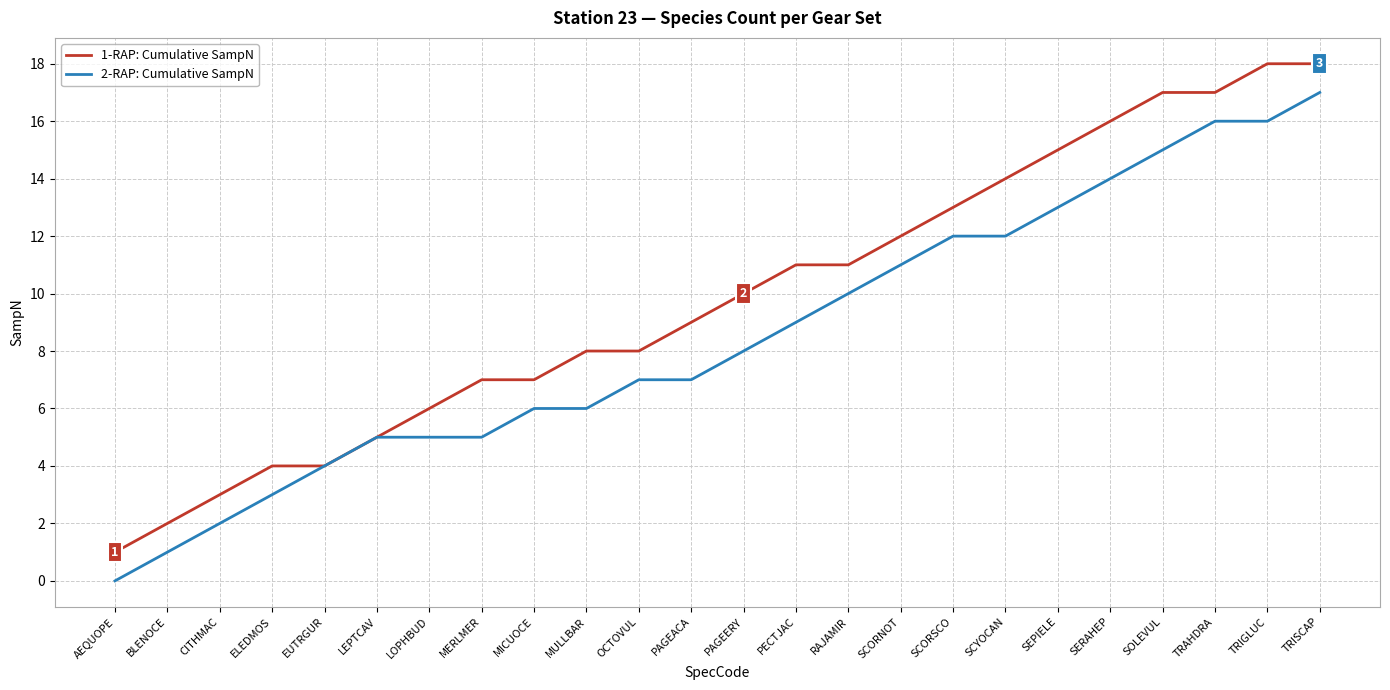

Rank the series at SEPIELE from lowest to highest value.

2-RAP: Cumulative SampN, 1-RAP: Cumulative SampN